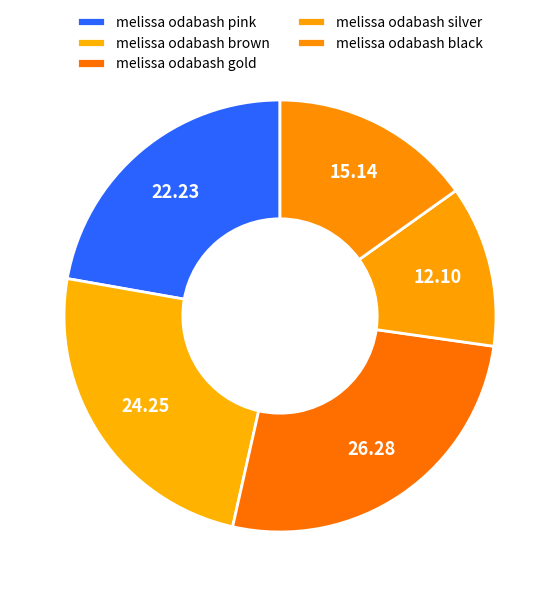

What percentage is the melissa odabash gold slice, to the nearest percent?

26%